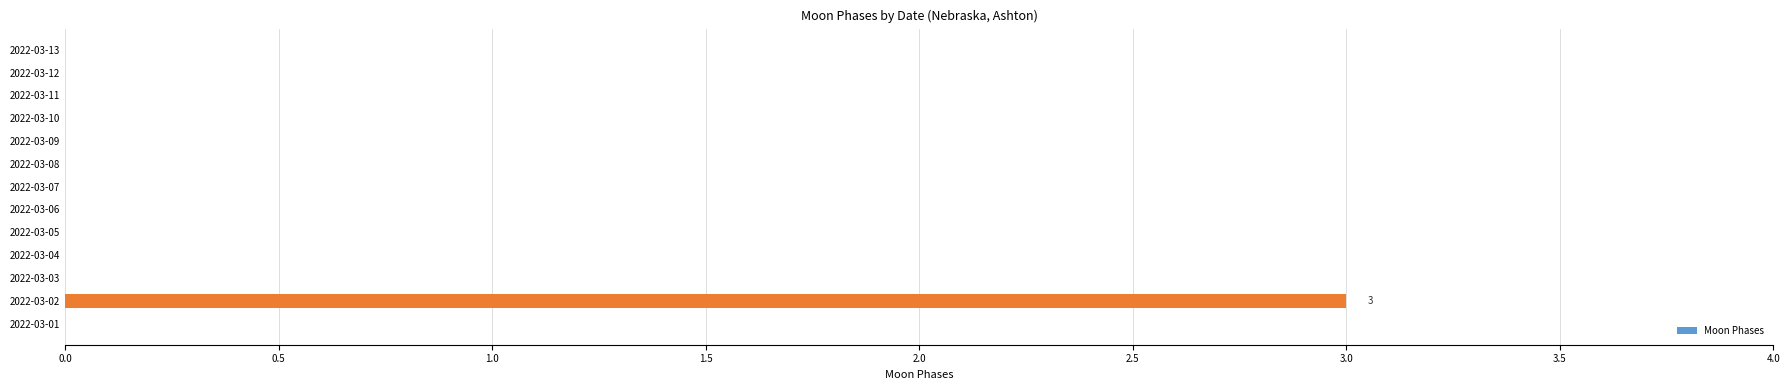

Which label corresponds to the largest value in the chart?

2022-03-02